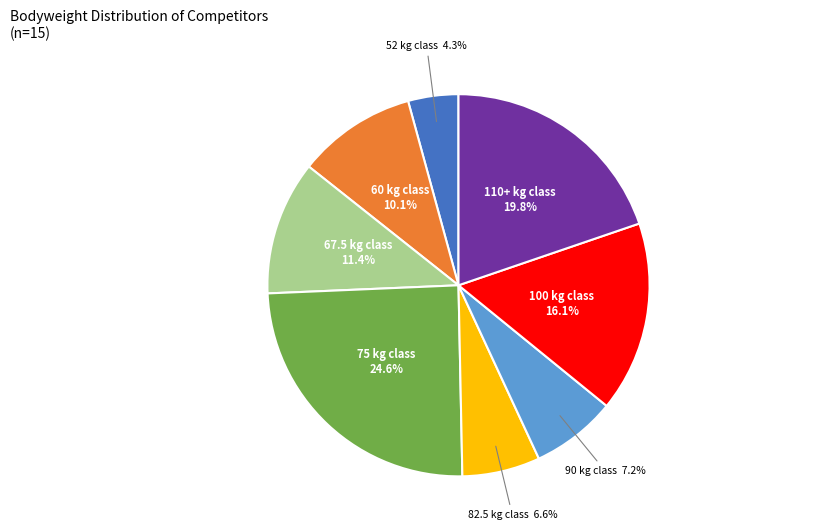

Is there any slice that represents more than half of the pie?

No